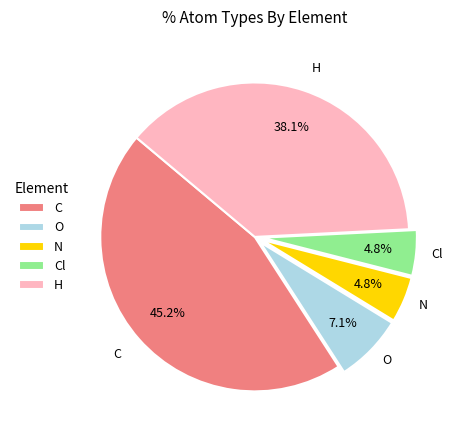

Is there a majority slice in this chart?

No